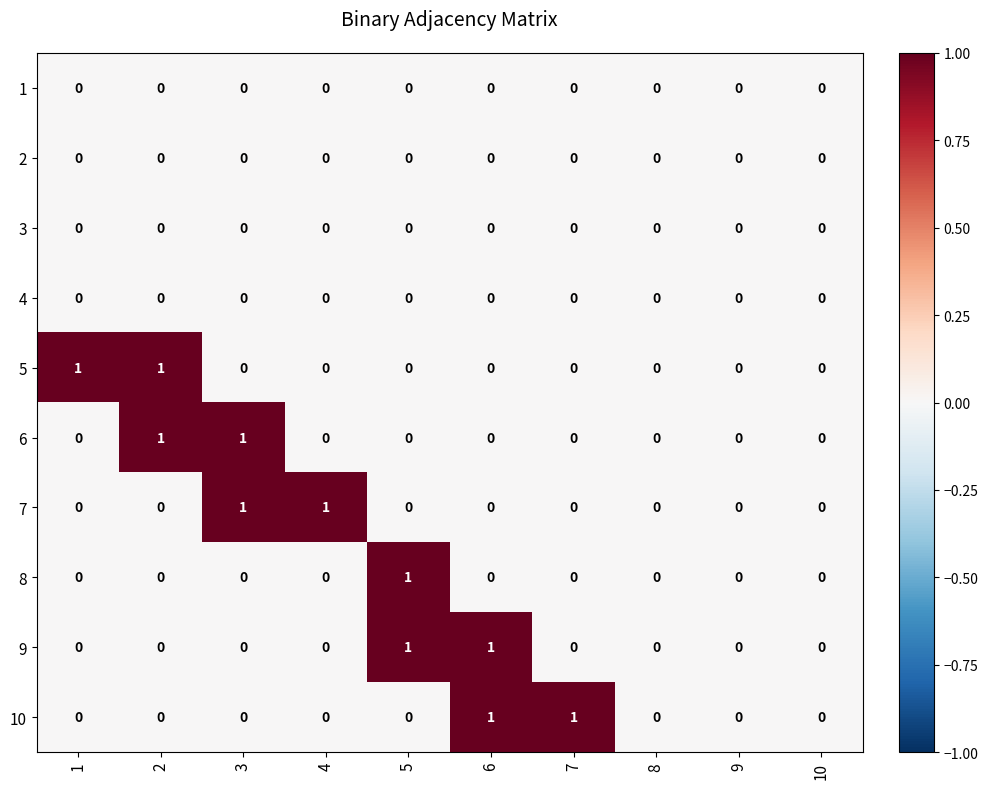

Is the value of 10 at 2 greater than the value of 8 at 5?

No